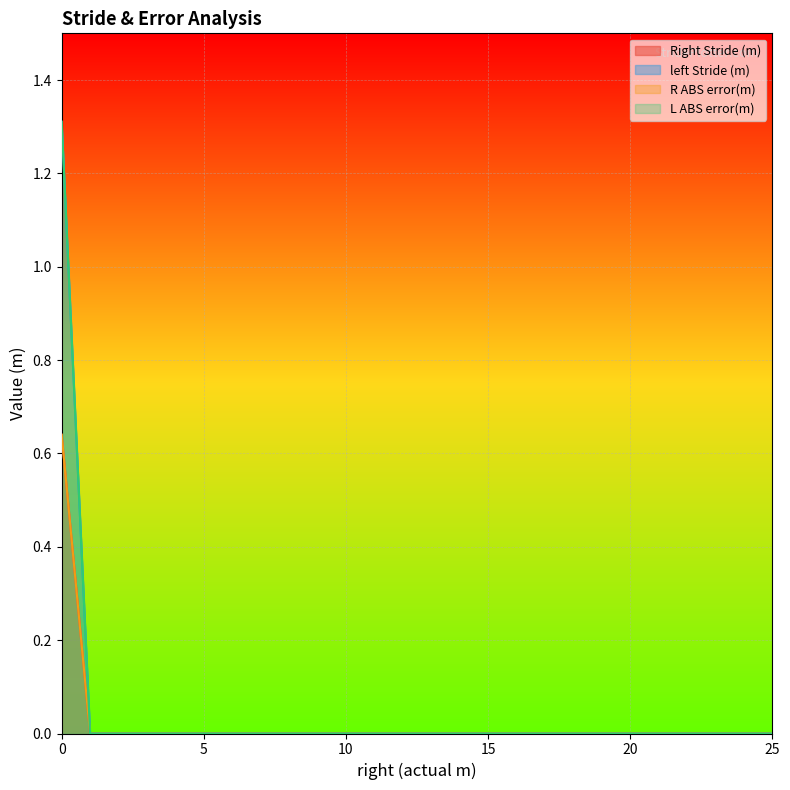

At 23, list the series in order from largest to smallest.

Right Stride (m), left Stride (m), R ABS error(m), L ABS error(m)